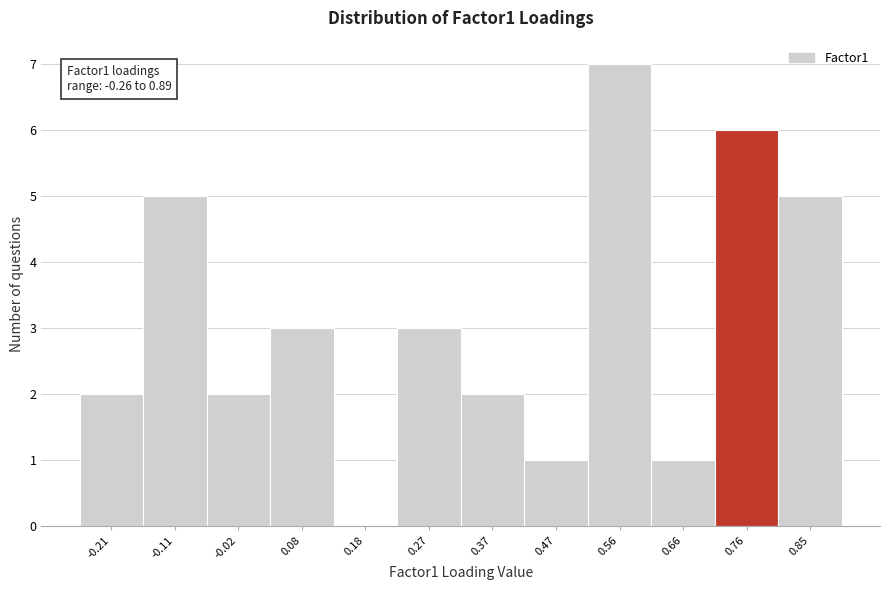

Over which range of the x-axis is the bar tallest?

0.51 to 0.61